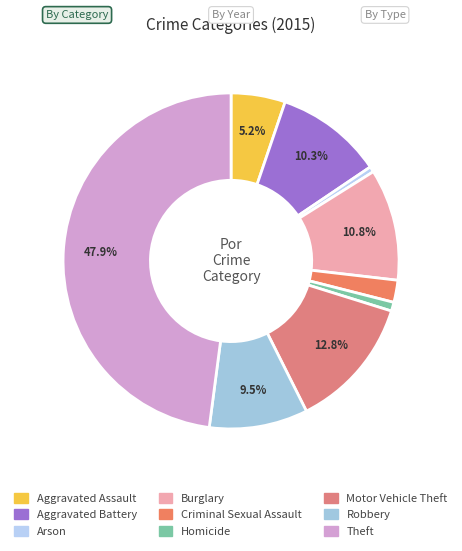

What is the smallest slice in the pie chart?

Arson